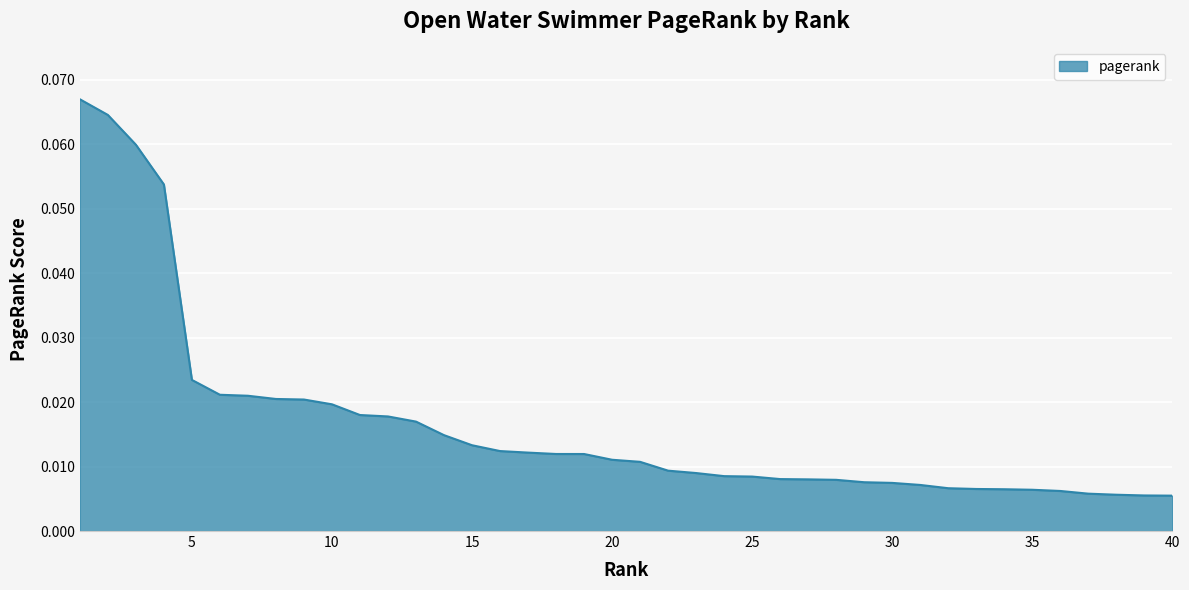

Does the chart display data point markers on the line(s)?

No